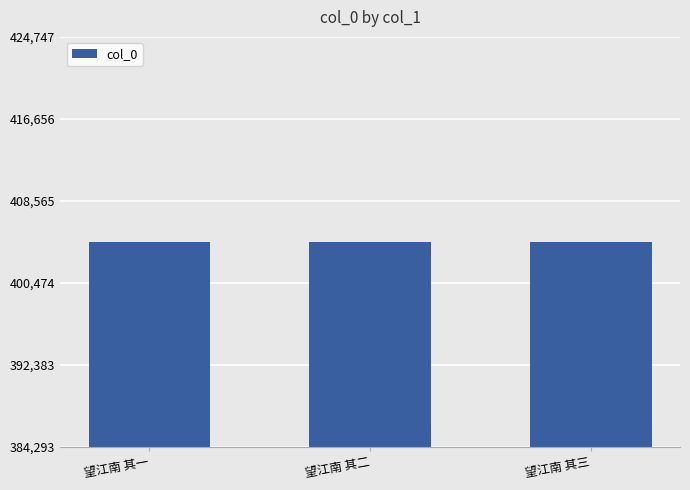

What is the value of the 1st bar from the left?

404519